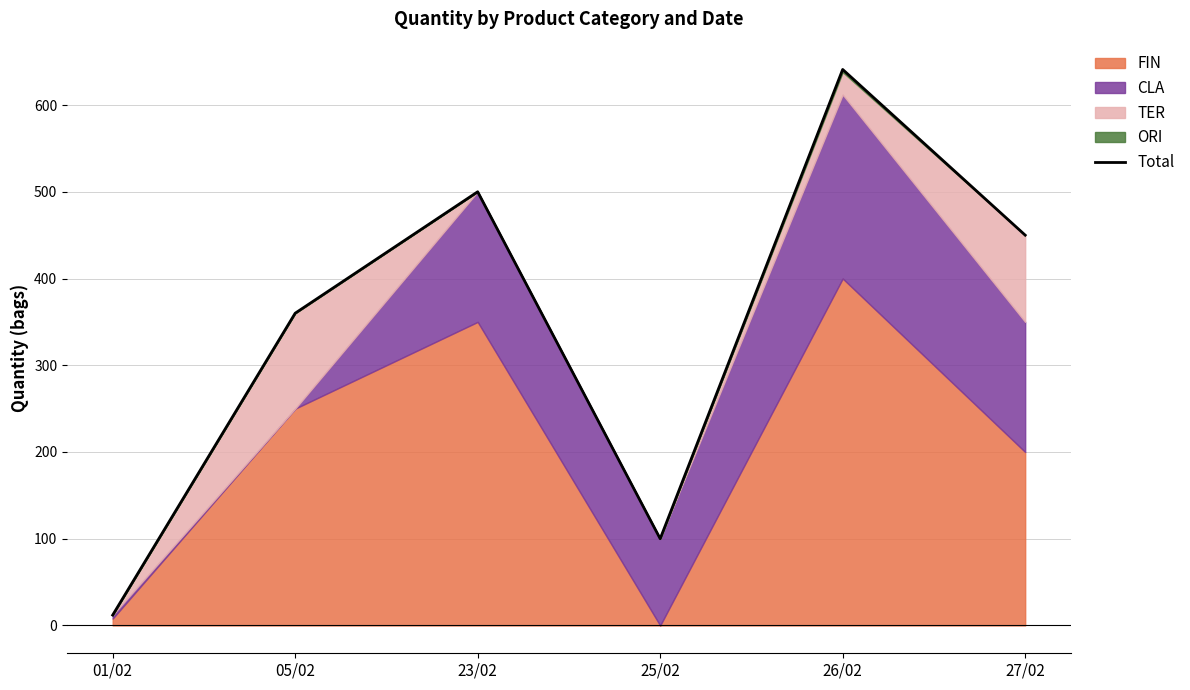

List the labels in order of value, largest first.

26/02, 23/02, 27/02, 05/02, 25/02, 01/02